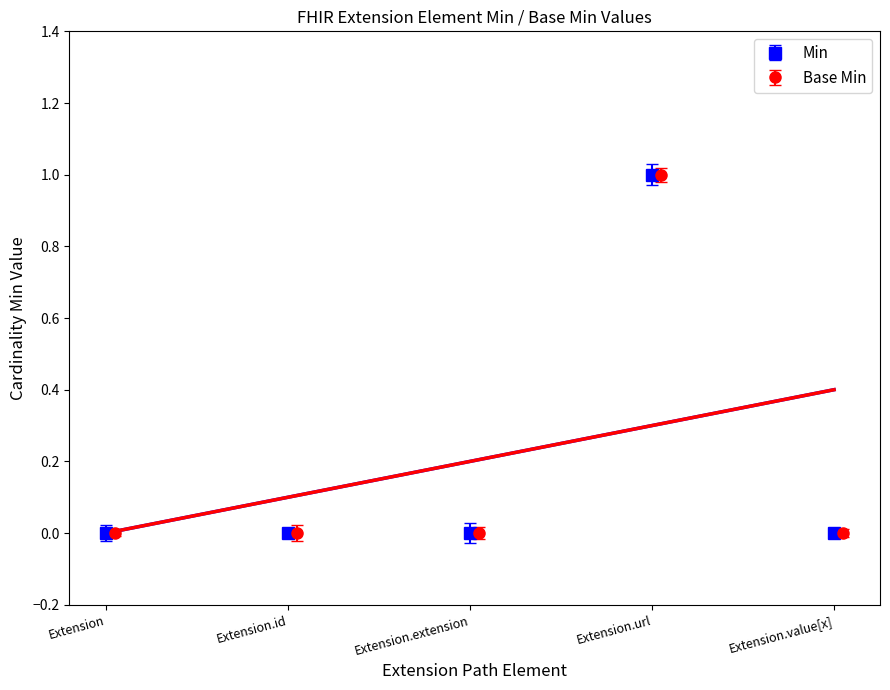

True or false: Min and Base Min intersect in this chart.

False